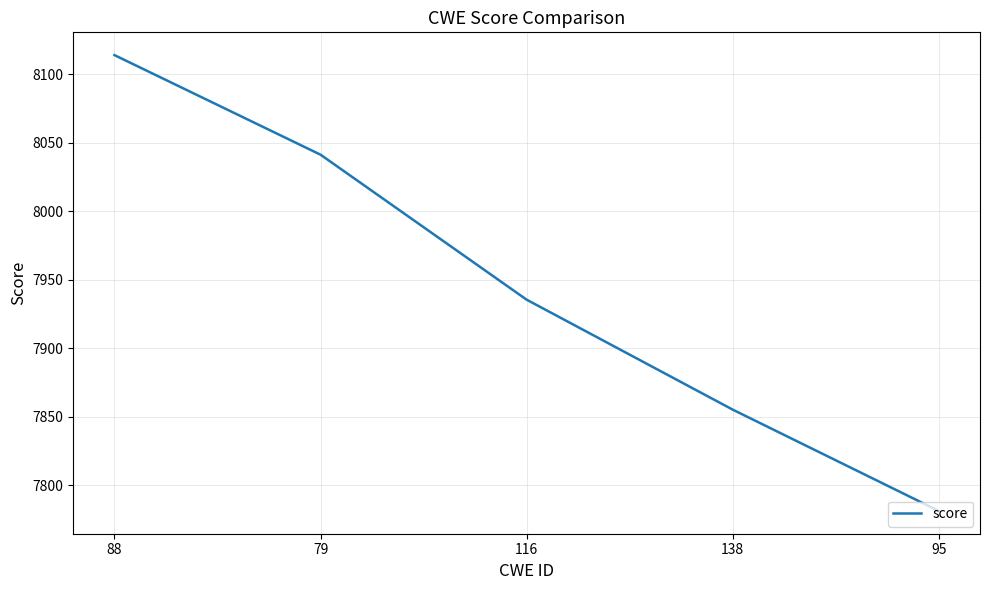

Reading left to right, what are all the values shown in this chart?

88=8113.9	79=8041.2	116=7935.5	138=7855.2	95=7781.3